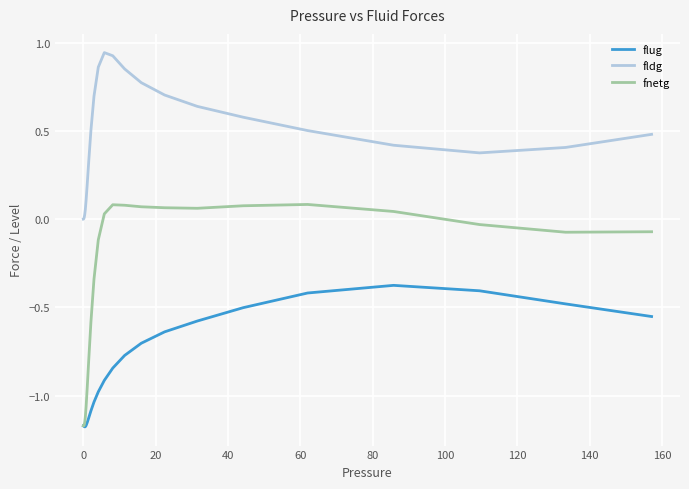

Which series has the largest range (max minus min)?

fnetg